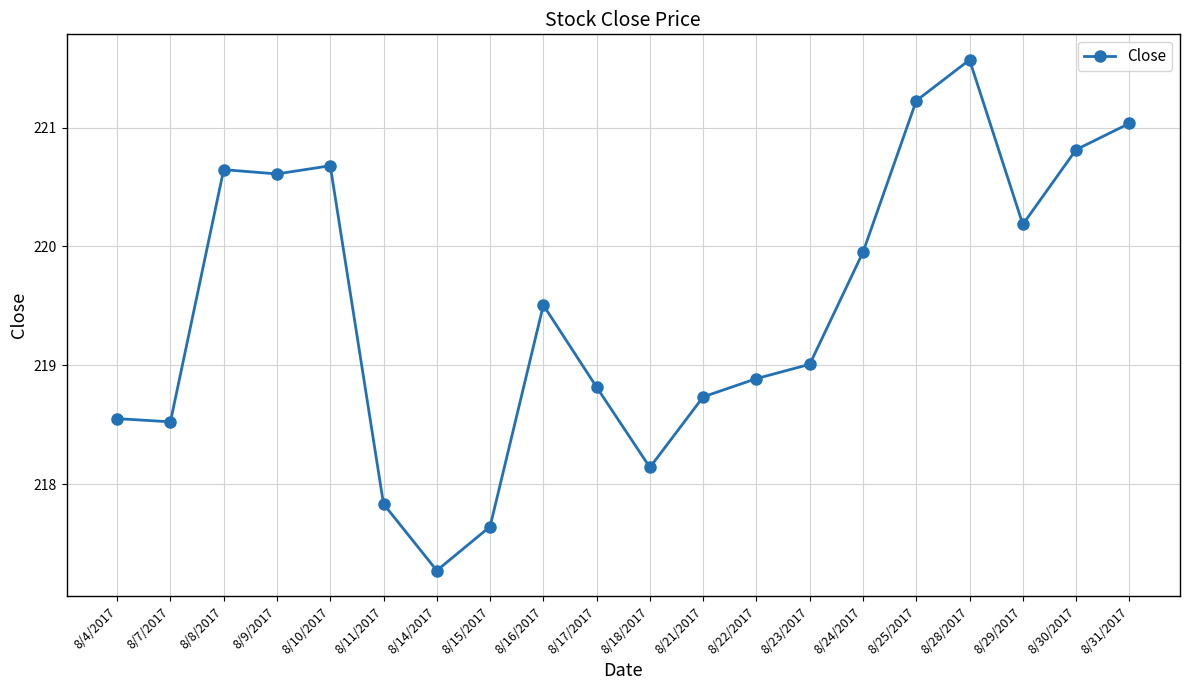

Where does the data first go above 219?

8/8/2017